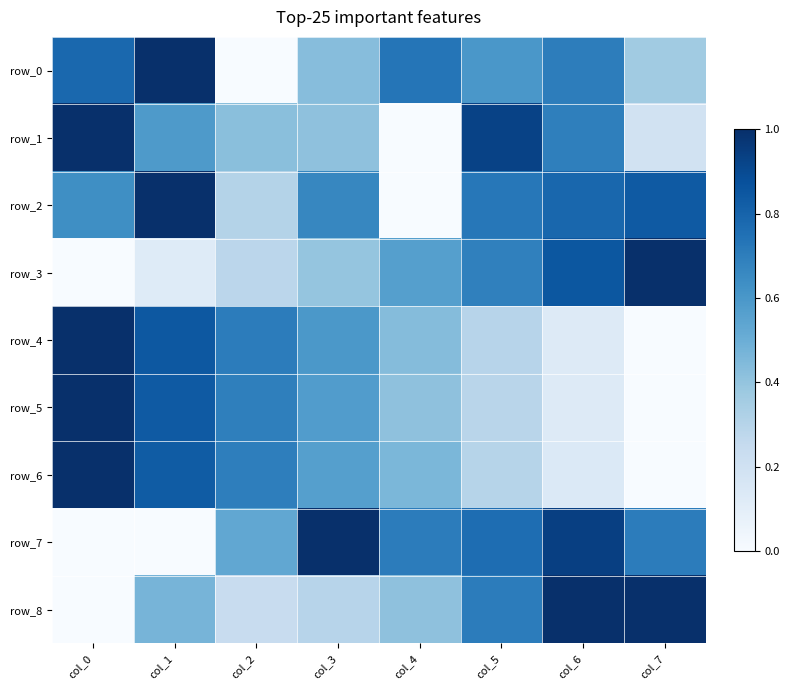

At which label is row_2 closest to 0?

col_4